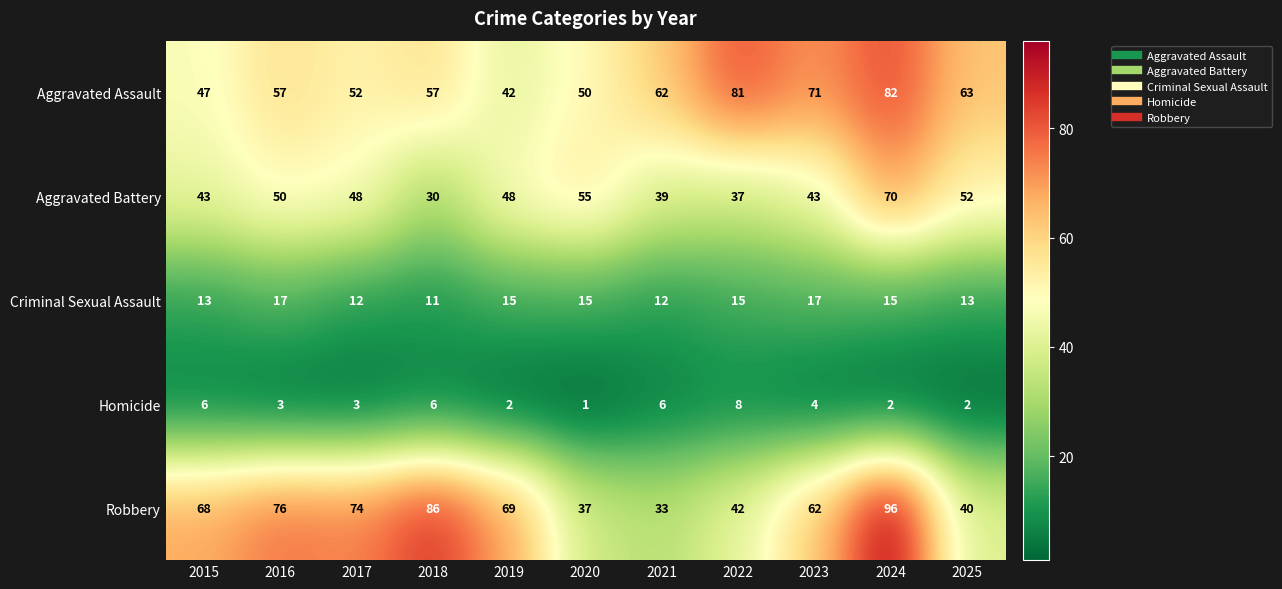

What is the sum of all Aggravated Assault values?

664